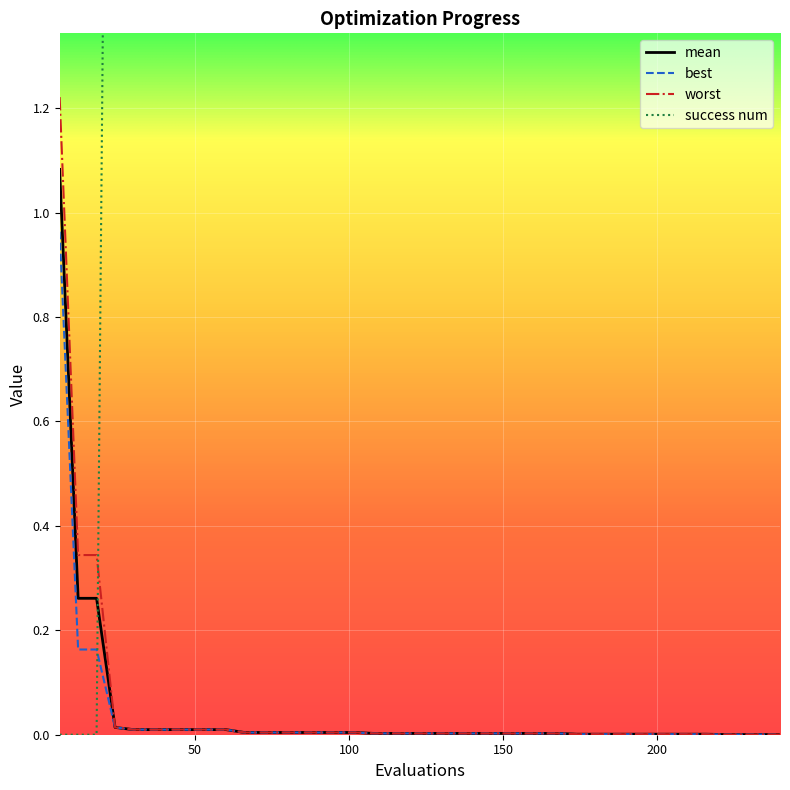

How many intersections are there between best and success num?

1